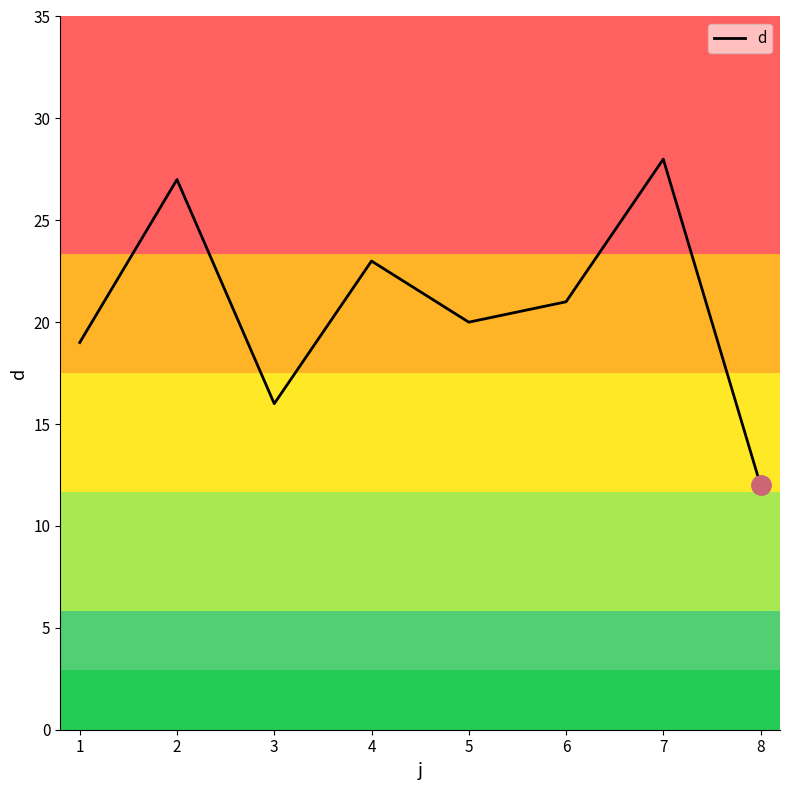

Reading left to right, list all the values displayed in this chart.

19	27	16	23	20	21	28	12